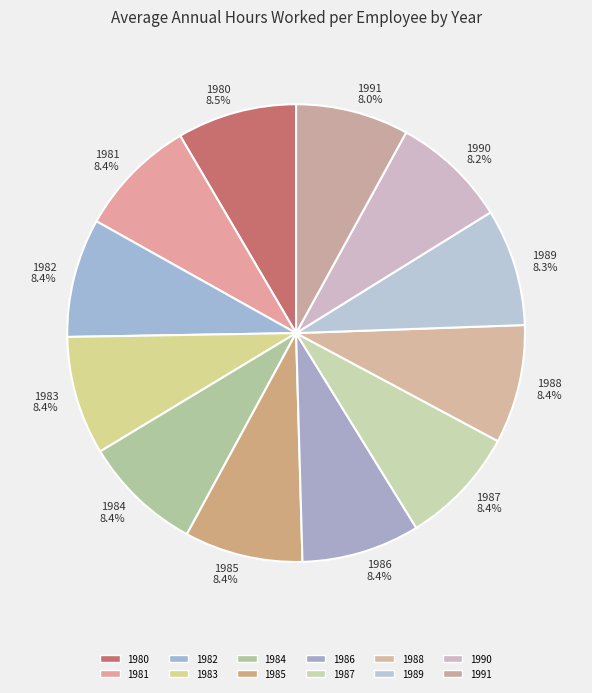

To the nearest percent, what is the average slice percentage?

8%